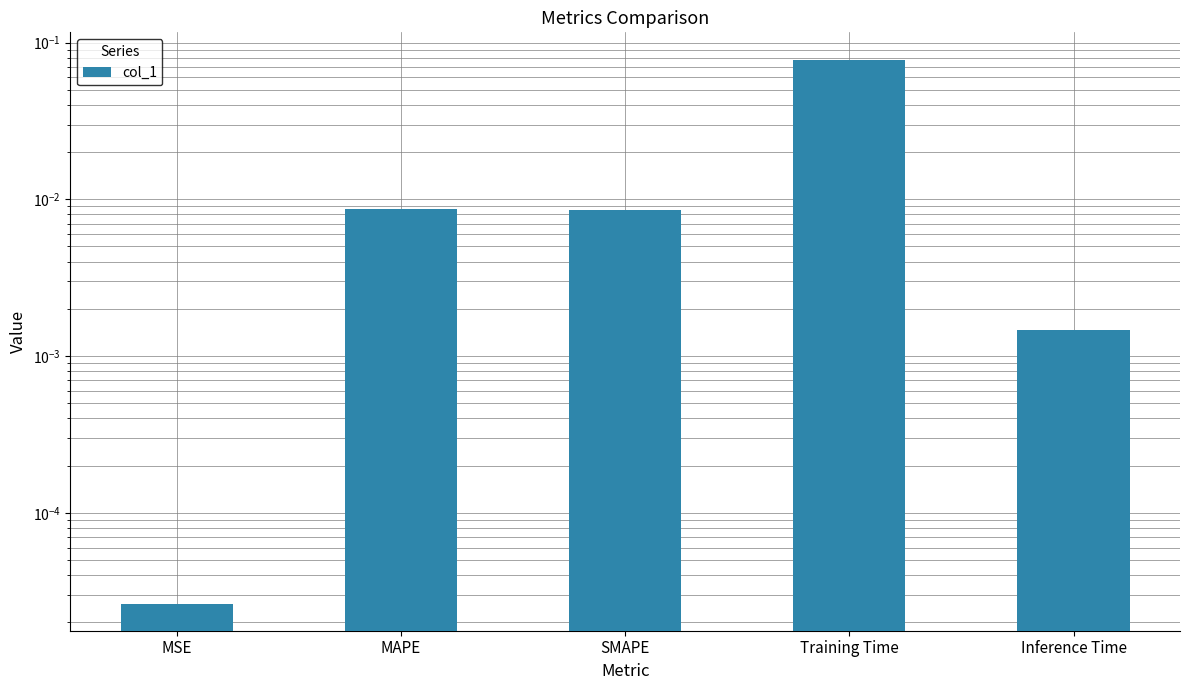

List the labels in order of value, smallest first.

MSE, Inference Time, SMAPE, MAPE, Training Time